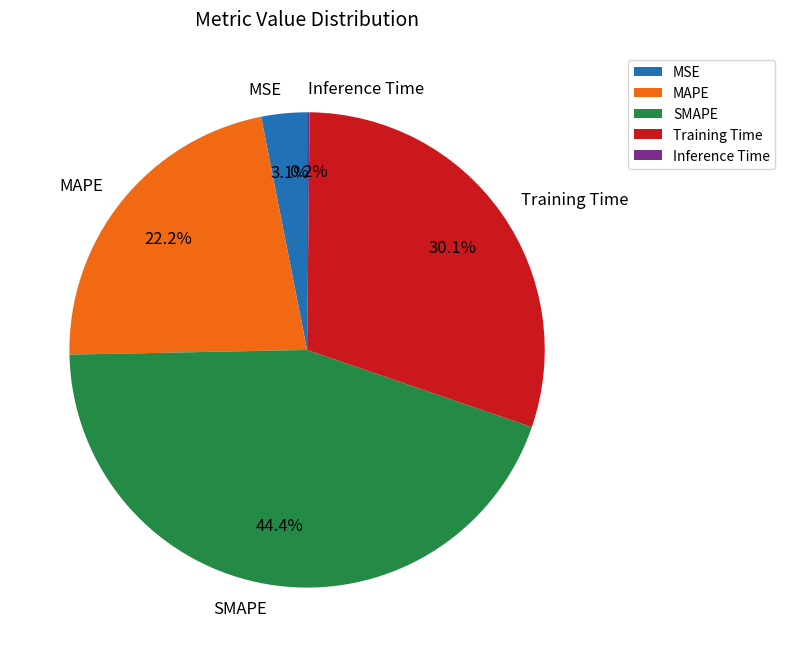

Which has a higher value, MAPE or SMAPE?

SMAPE